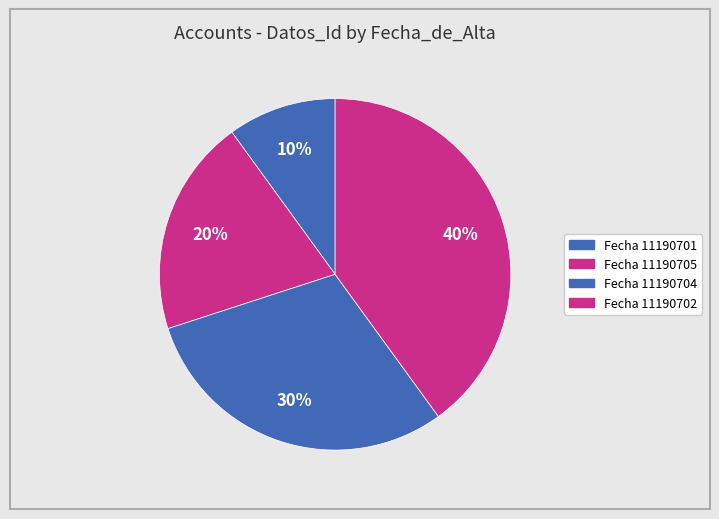

How many slices are in this pie chart?

4